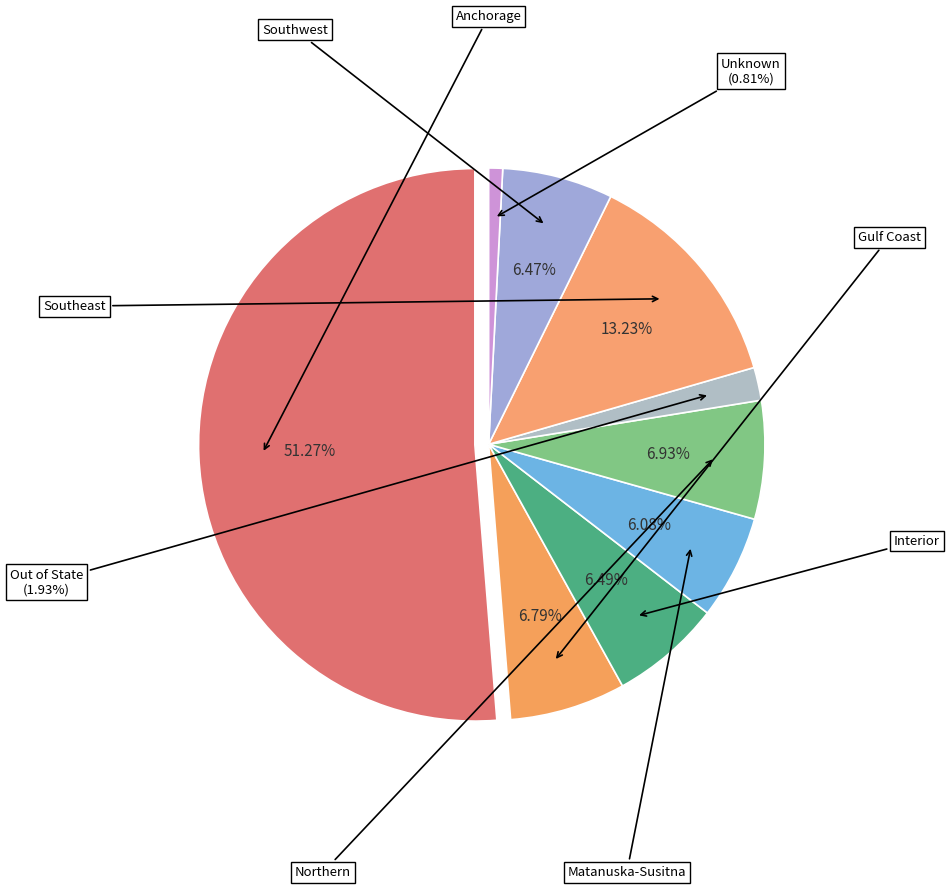

Is it true that Out of State is 1% of the pie?

False